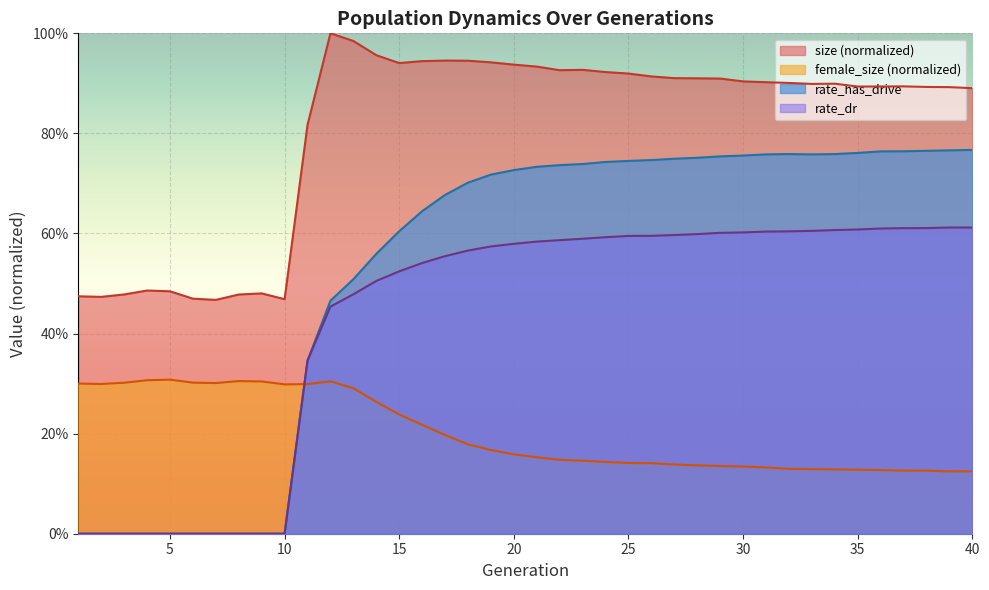

In size, how many points are lower than both neighbors (excluding endpoints)?

7